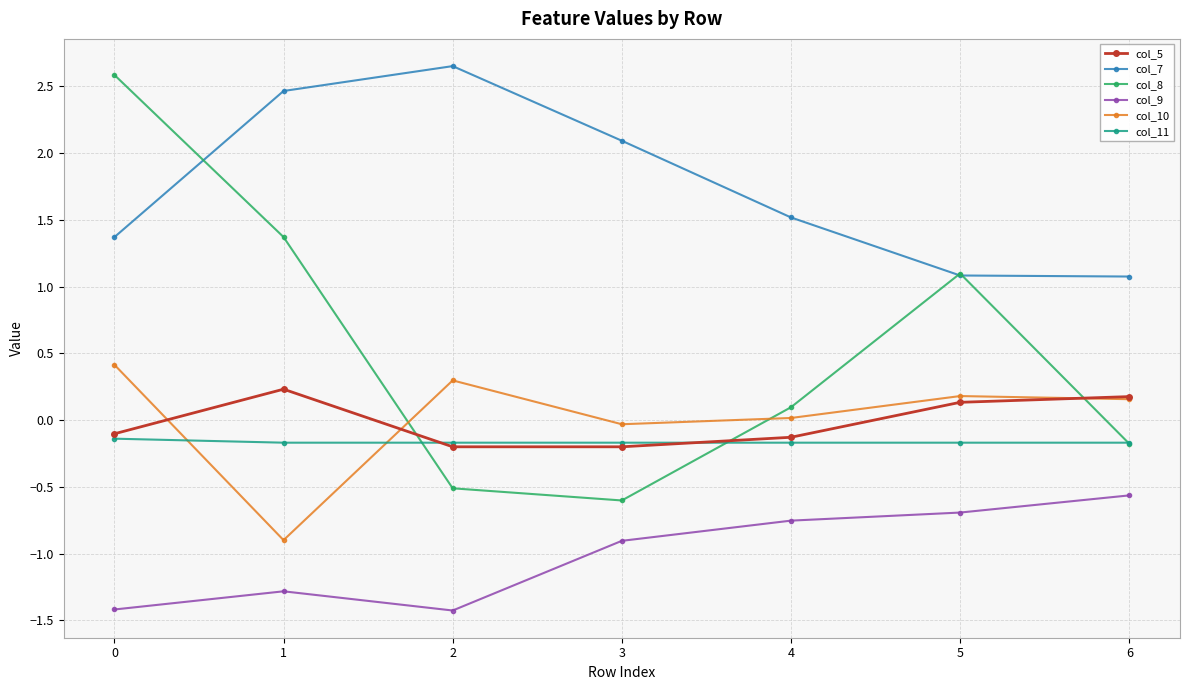

Which series has the largest total across all categories?

col_7